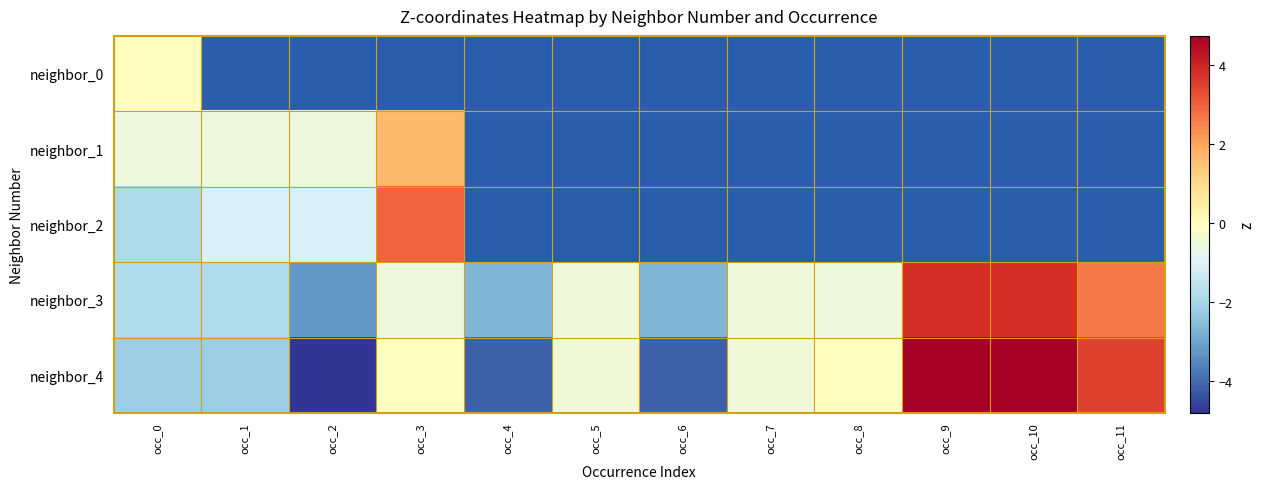

At occ_9, list the series in order from smallest to largest.

neighbor_0, neighbor_1, neighbor_2, neighbor_3, neighbor_4